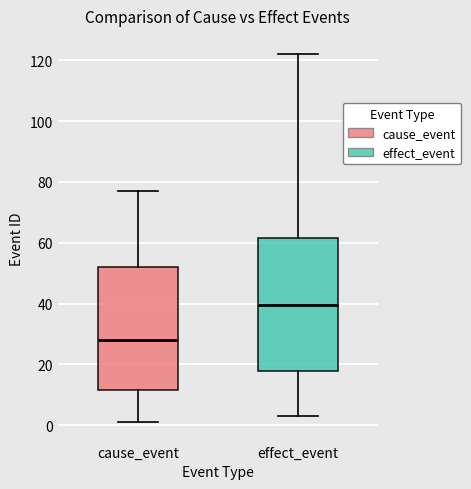

Which box is the tallest, from its lower edge to its upper edge?

effect_event